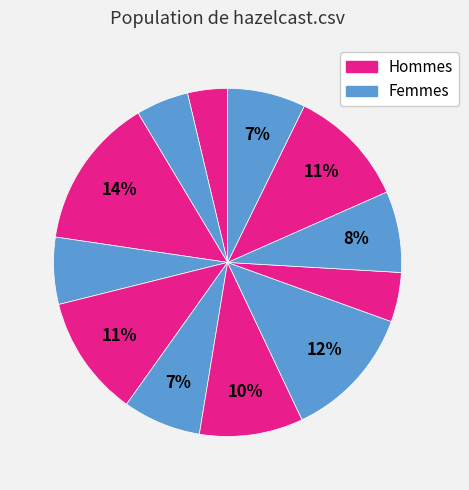

How many segments does this pie chart have?

12